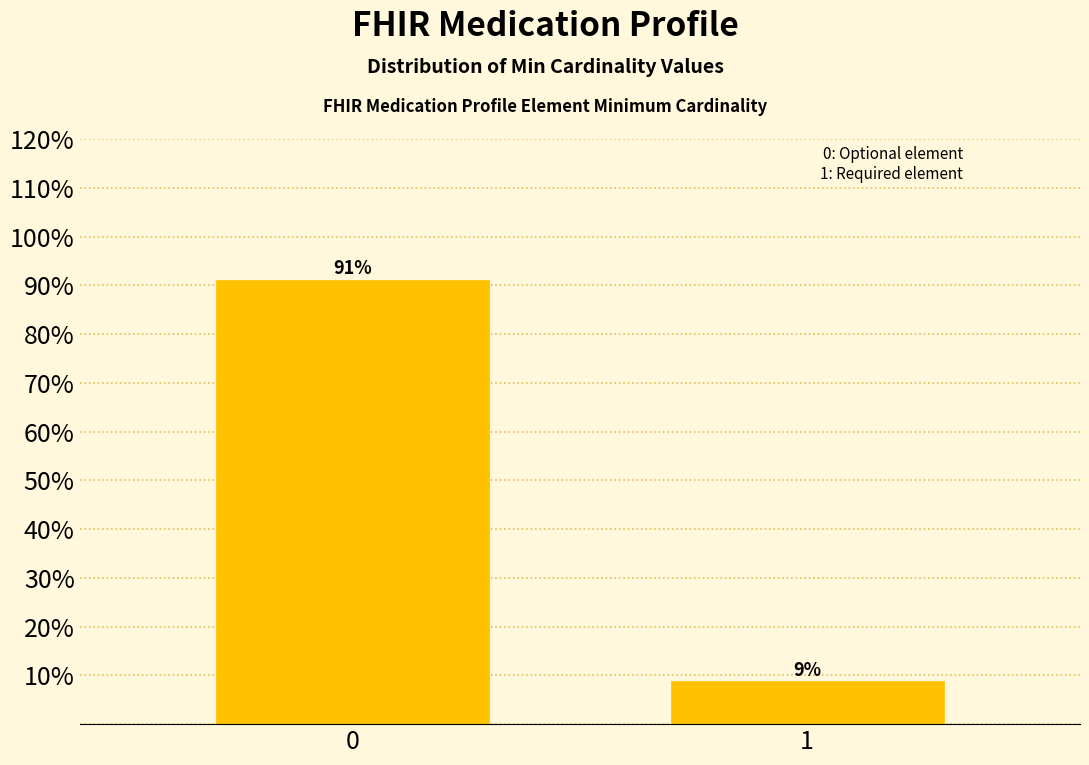

What is the value of the 2nd bar from the left?

8.8